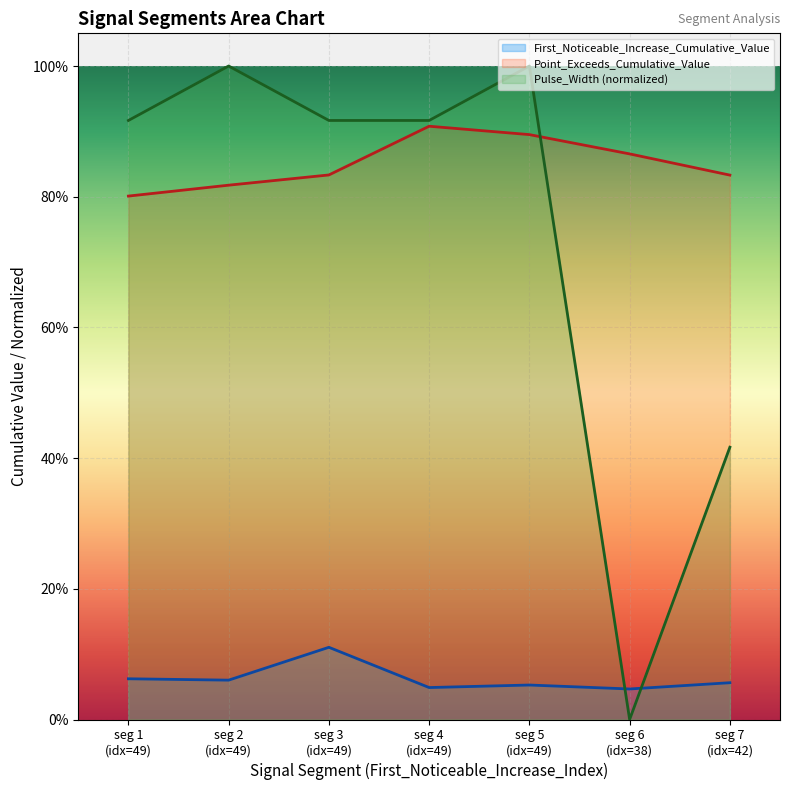

The Pulse_Width series shows 0.9 at seg 1 (idx=49). True or false?

True